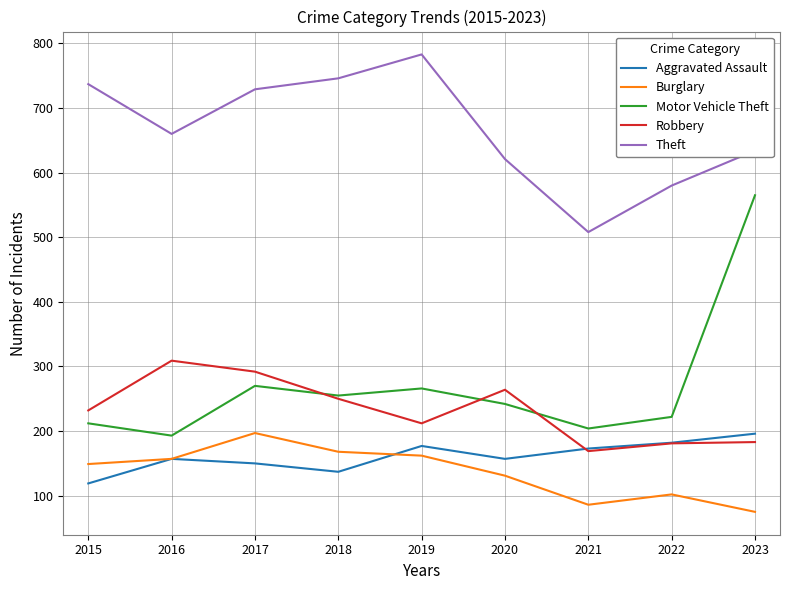

Read the Theft value at 2017.

729